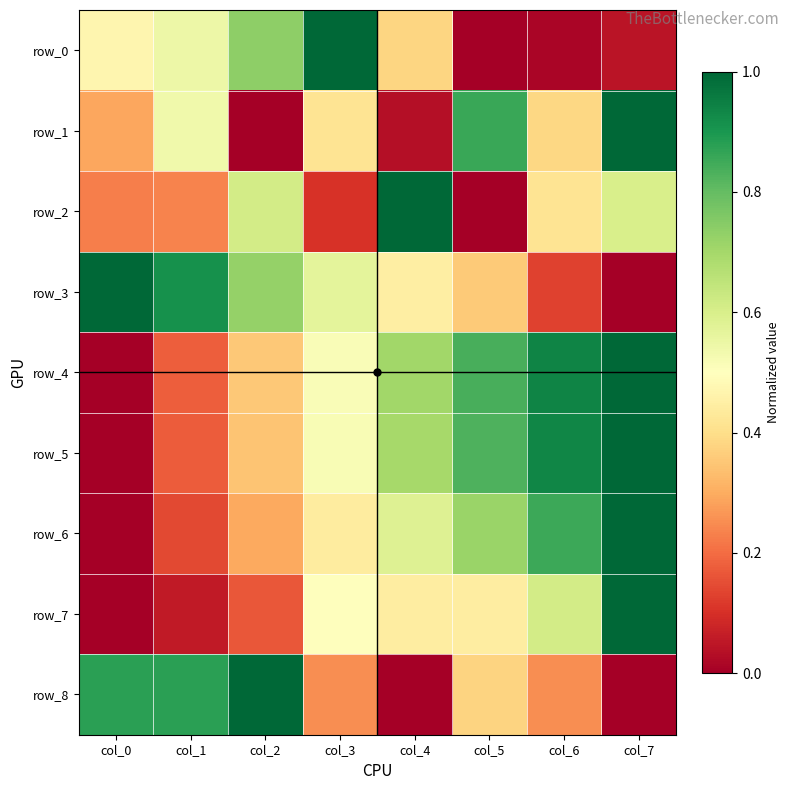

Rank the categories by row_2 value from lowest to highest.

col_5, col_3, col_0, col_1, col_6, col_7, col_2, col_4